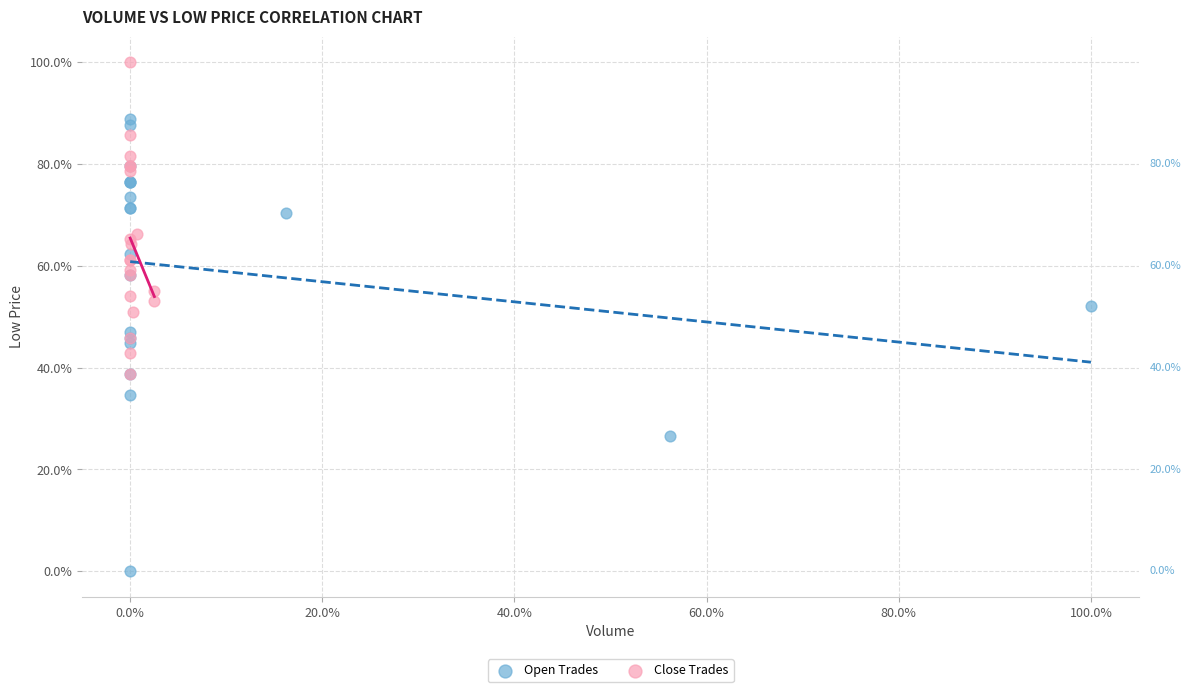

What are all the series names shown in the legend?

Open Trades, Close Trades